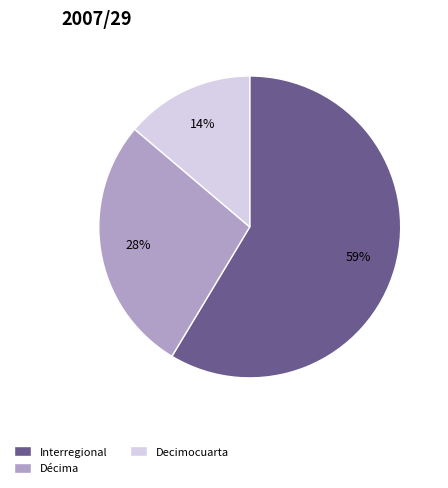

To the nearest percent, what percentage of the pie is Décima?

28%